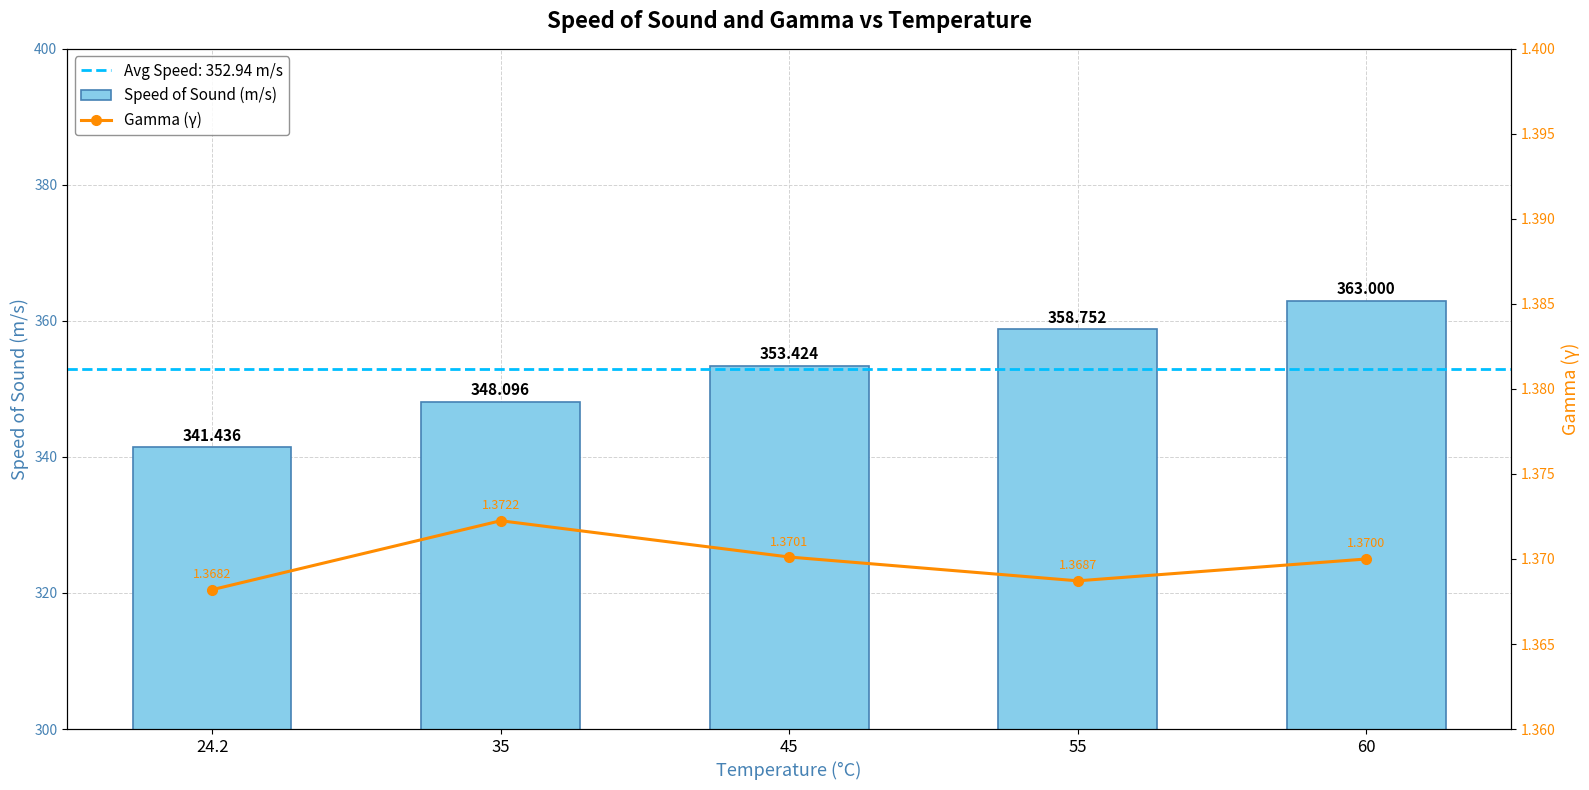

What is the label of the 1st bar from the right?

60